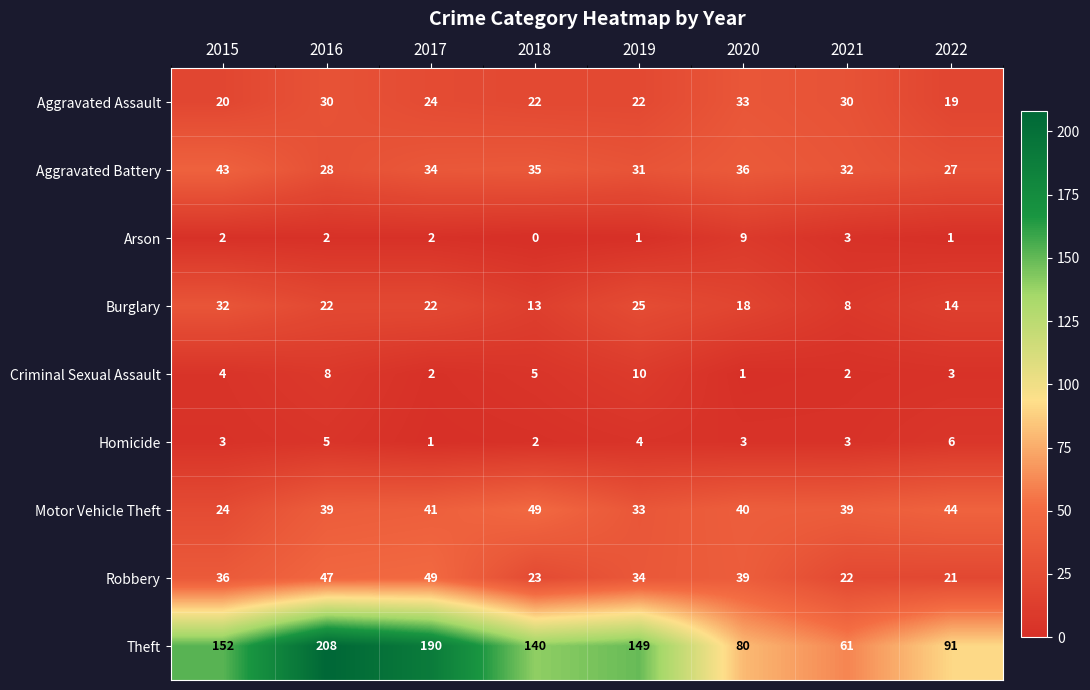

How many categories are shown in the chart?

8